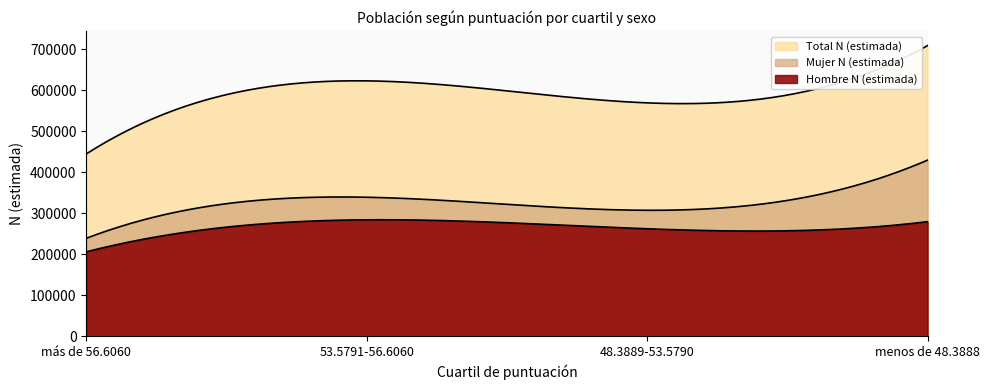

What is the maximum value for Total N (estimada)?

709250